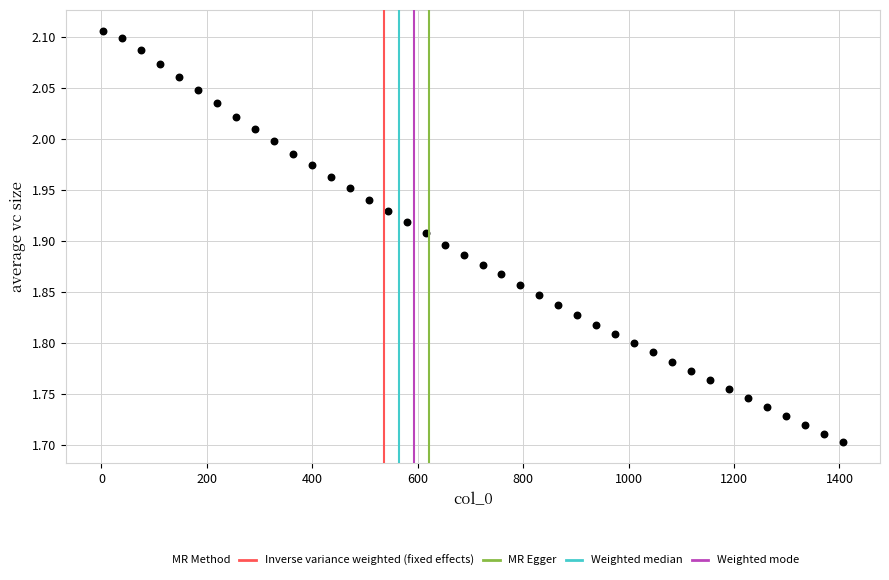

What is the range of X values (max minus min)?

1403.5